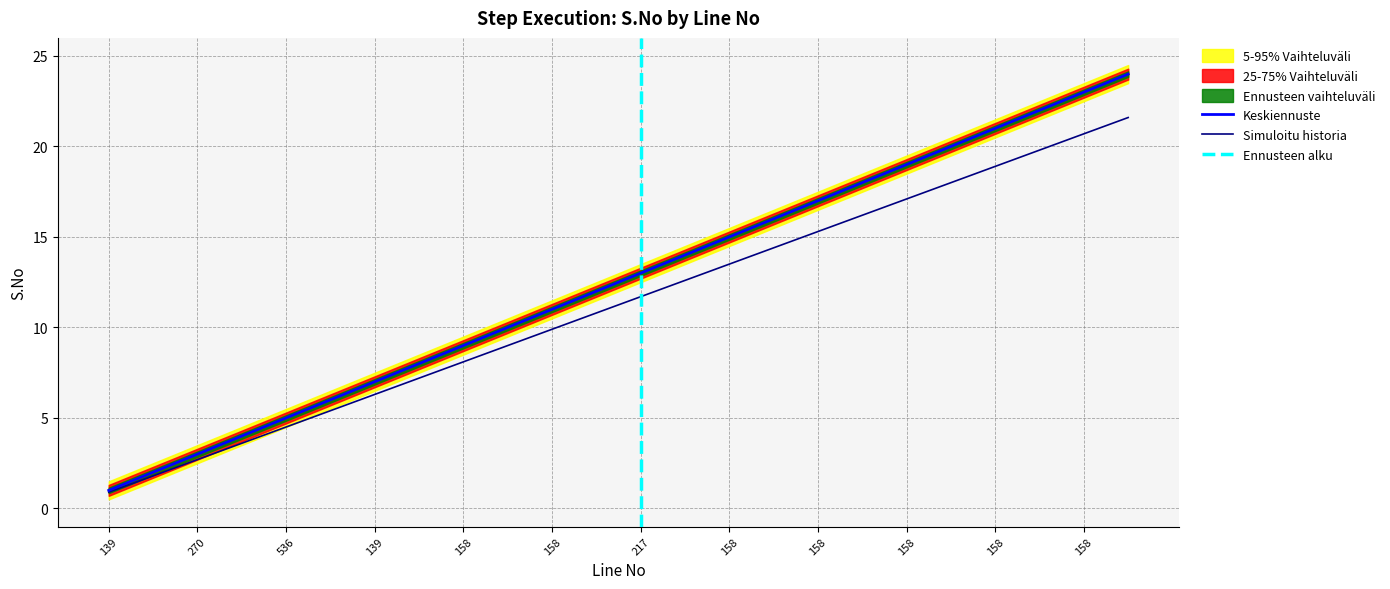

True or false: S.No_upper and S.No cross at least once.

False